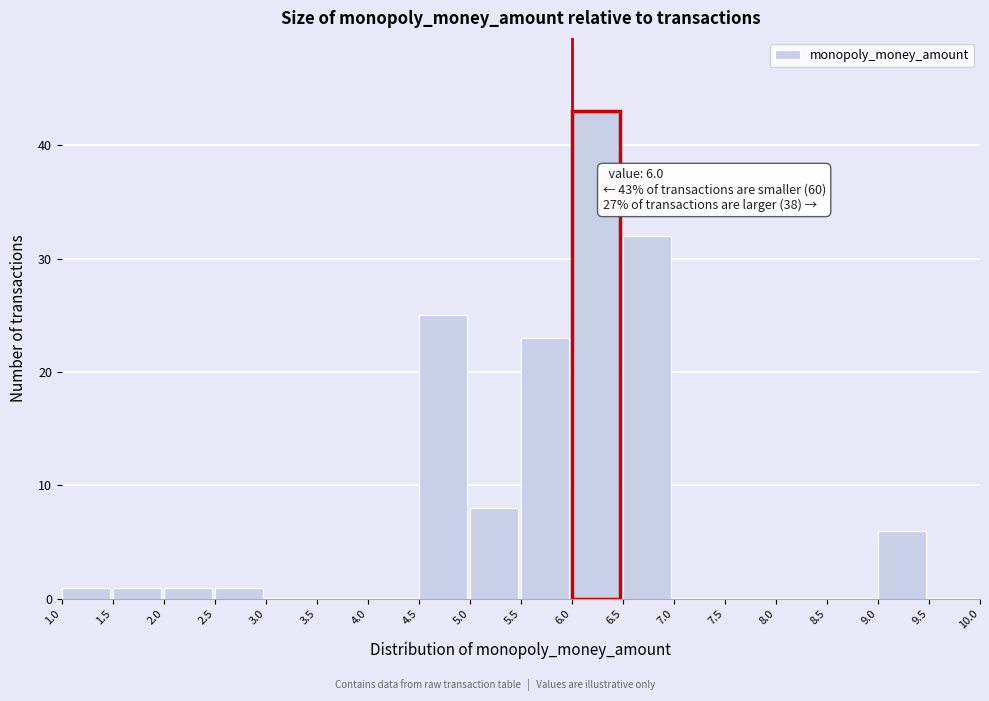

Which range on the x-axis has the tallest bar?

6.0 to 6.5